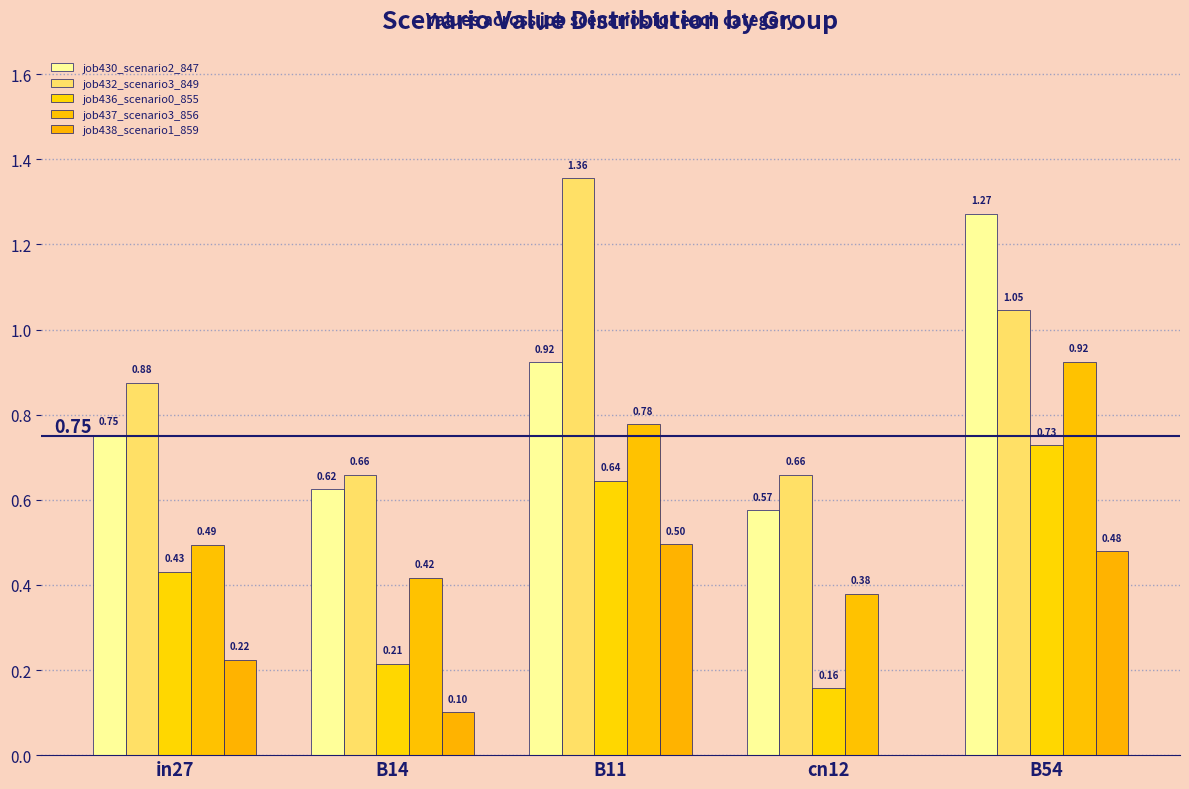

What is the total value across all series at B11?

4.2